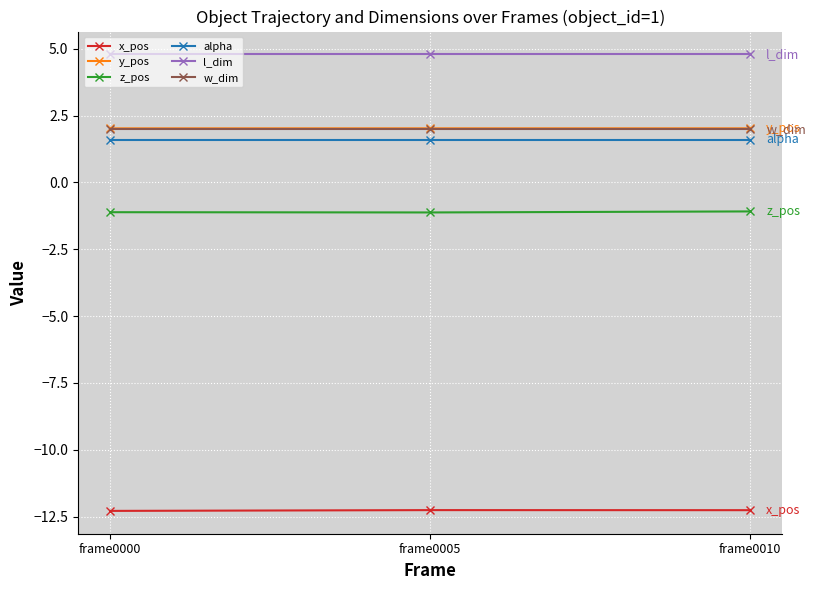

The x_pos series shows -7.9 at frame0005. True or false?

False